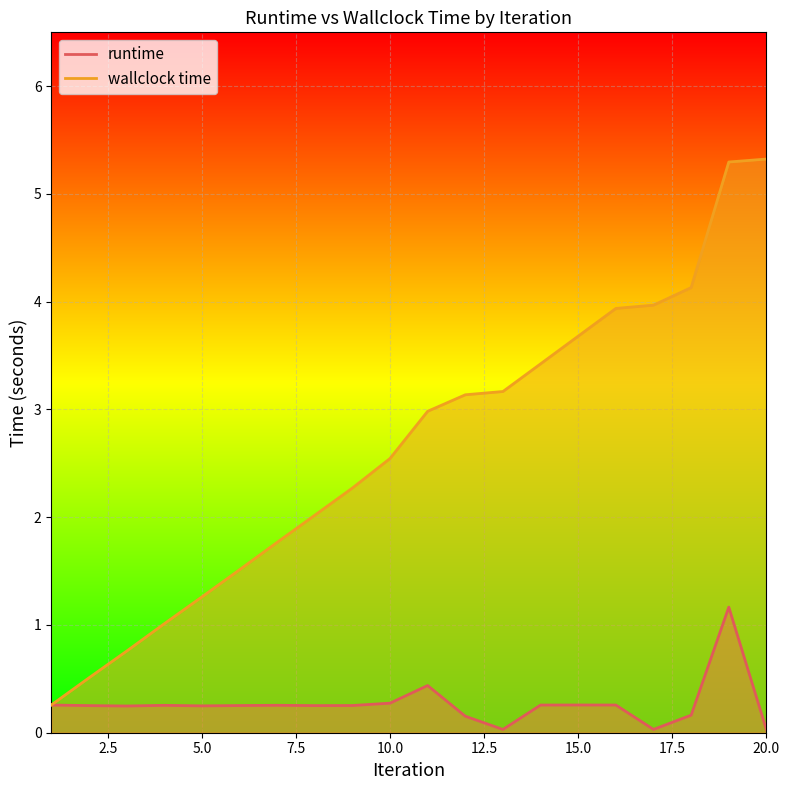

True or false: runtime has more than 2 interior local peaks.

True